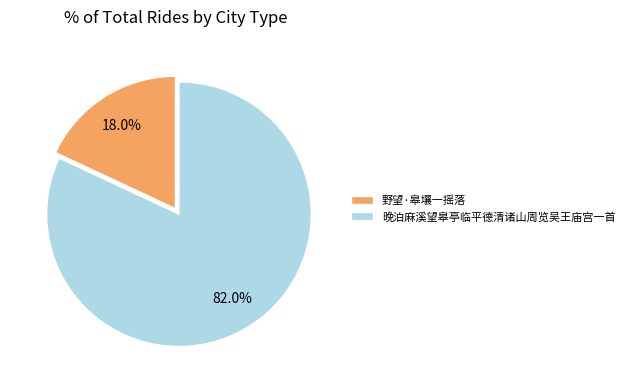

How much of the chart is everything except 晚泊麻溪望皋亭临平德清诸山周览吴王庙宫一首?

18.0%